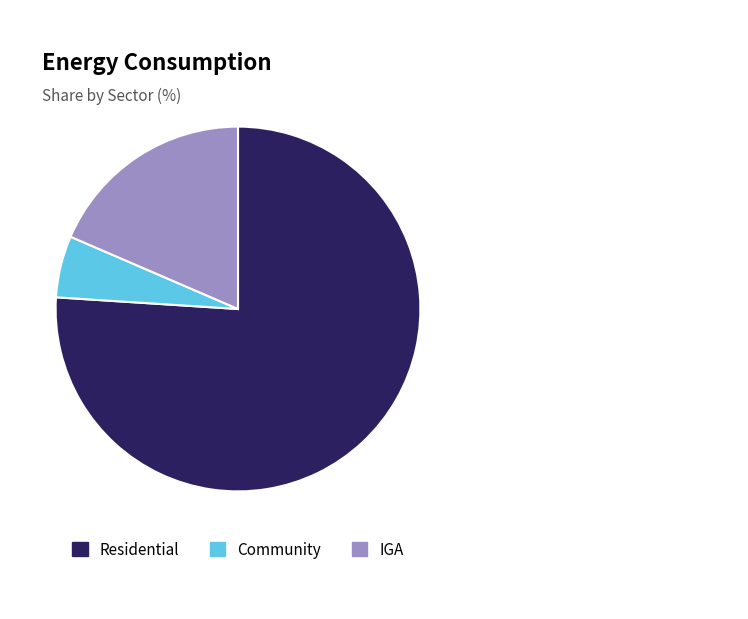

How many segments does this pie chart have?

3